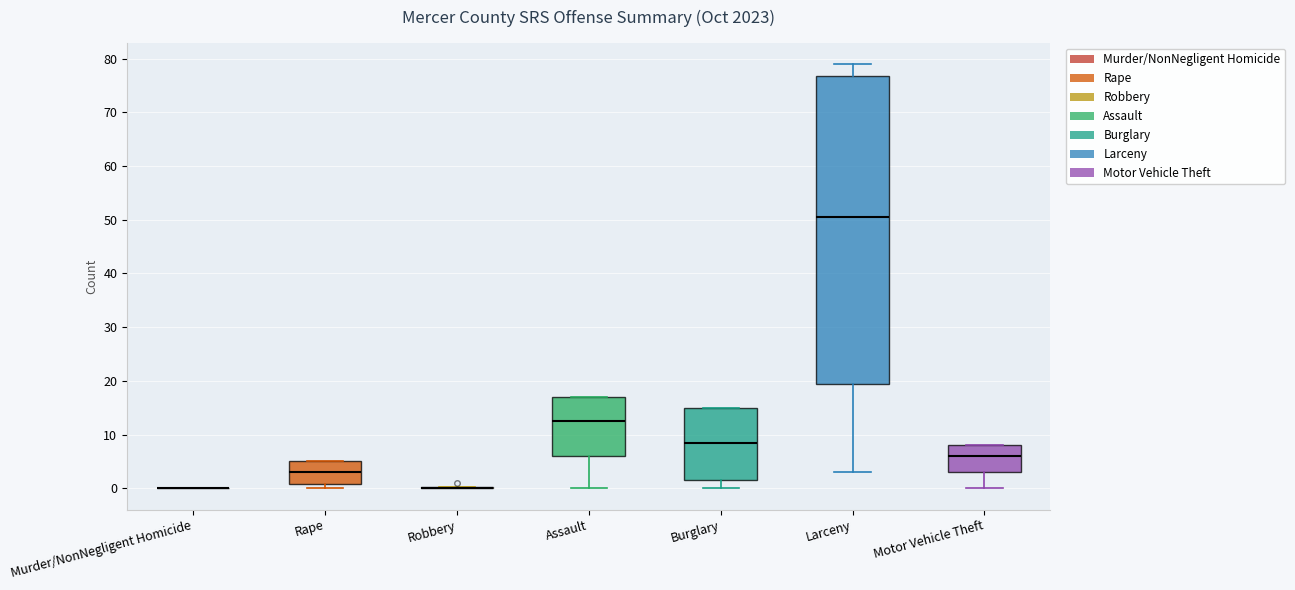

Where does the lower whisker of the box for Motor Vehicle Theft end on the y-axis? The values are not printed on the chart, so give them approximately, as read against the axis.

0